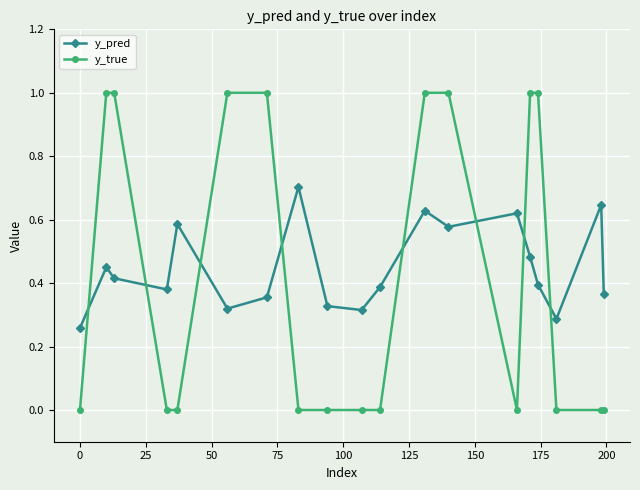

What is the sum of all y_pred values?

8.5